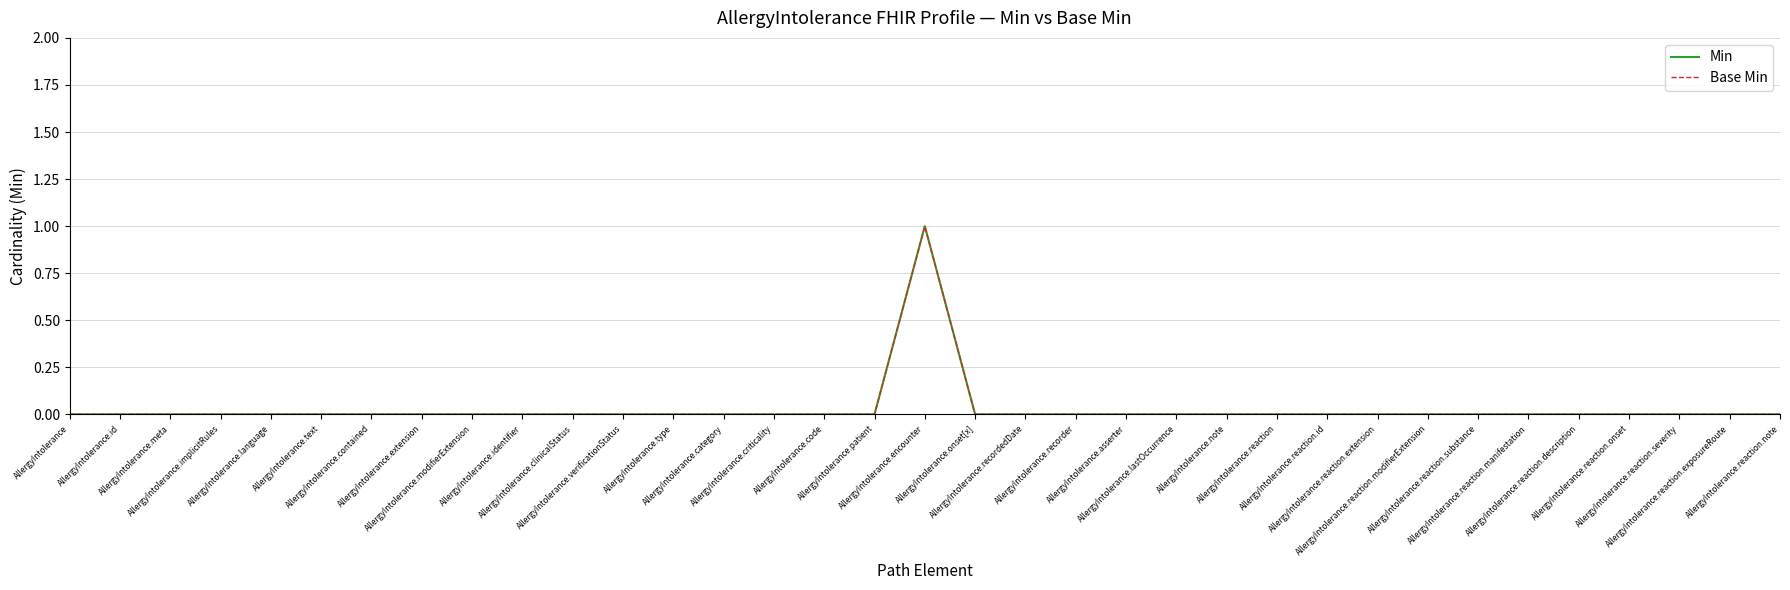

True or false: Min has a value of 1 at AllergyIntolerance.id.

False